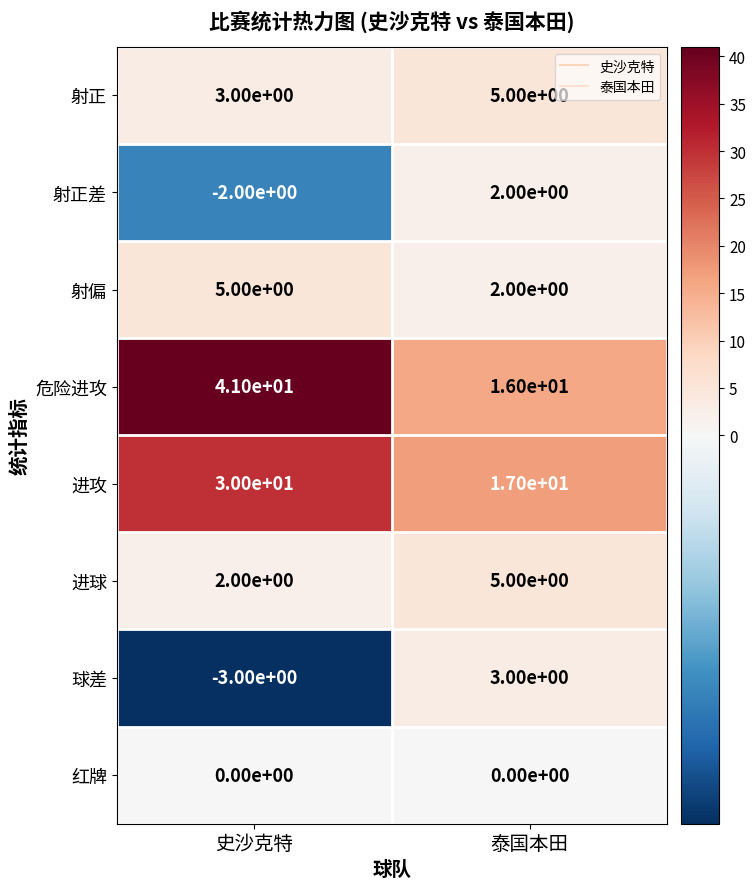

Which series changed the most between 史沙克特 and 泰国本田?

危险进攻